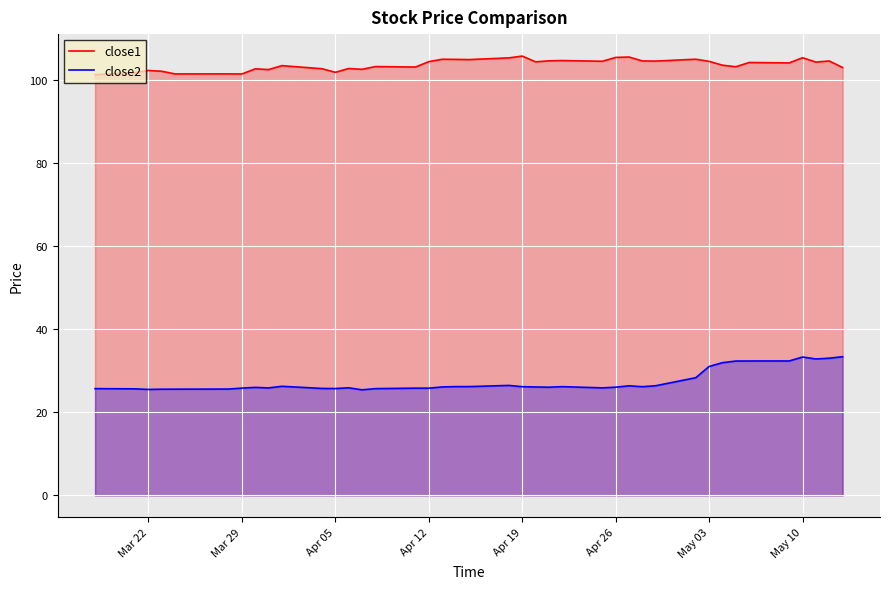

What are all the series names shown in the legend?

close1, close2